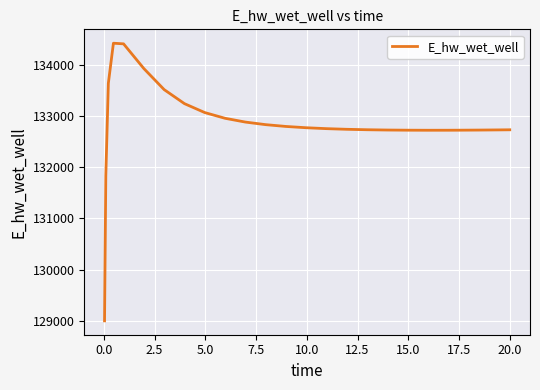

What is the greatest value displayed?

134428.5